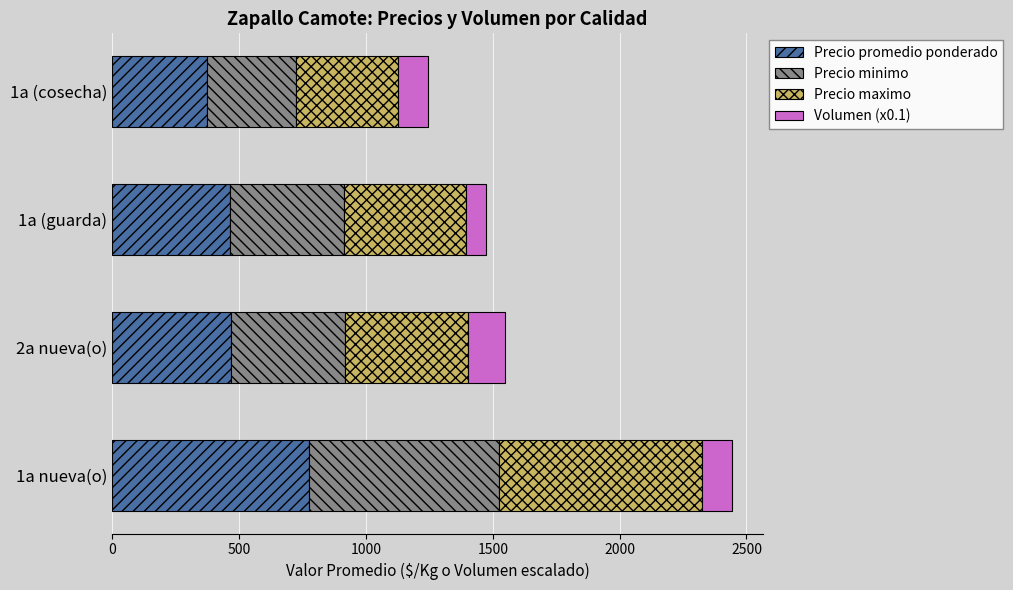

What is the sum of the Precio promedio ponderado values at 1a nueva(o) and 1a (guarda)?

1239